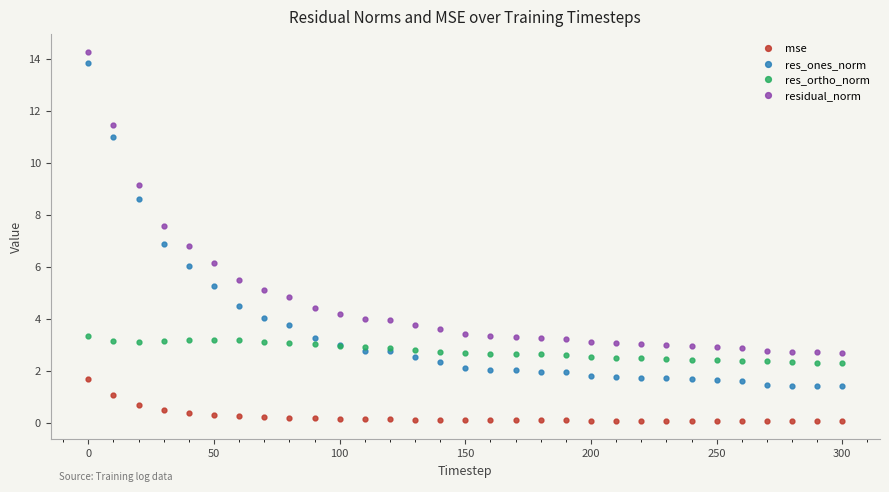

Which series has the largest total across all categories?

residual_norm